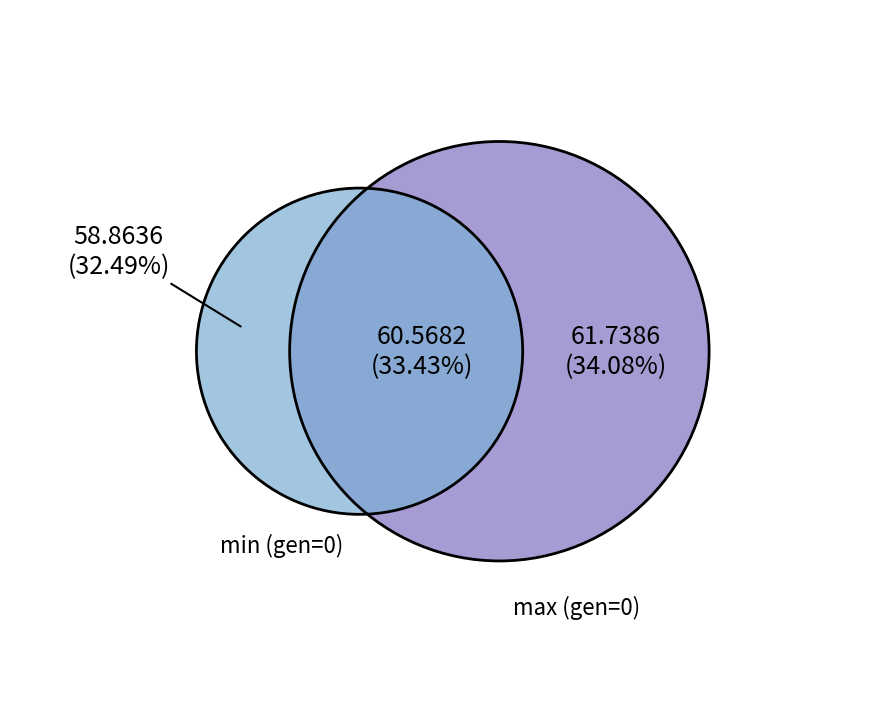

Combined, what portion of the pie is max and min?

66.6%